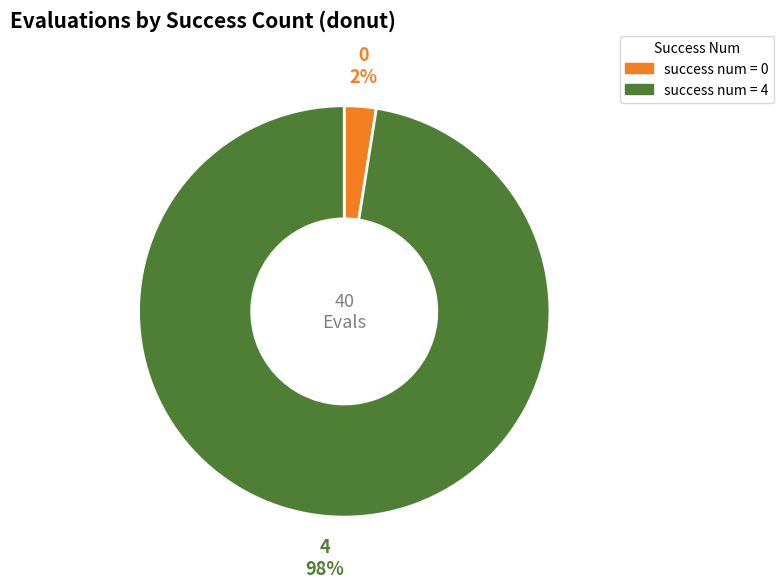

Is there any slice that represents more than half of the pie?

Yes